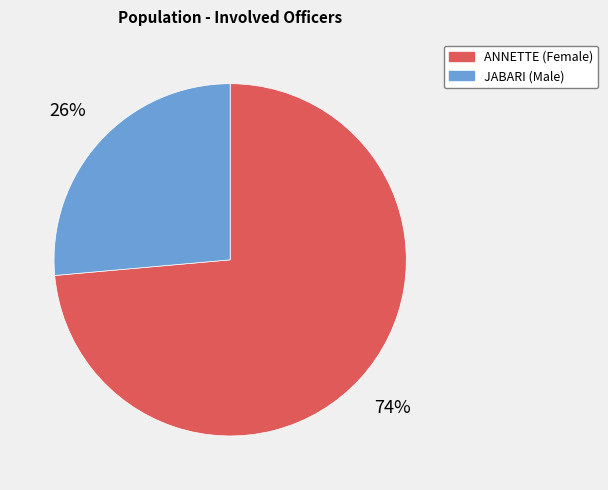

Do JABARI and ANNETTE together represent more than half of the pie?

Yes